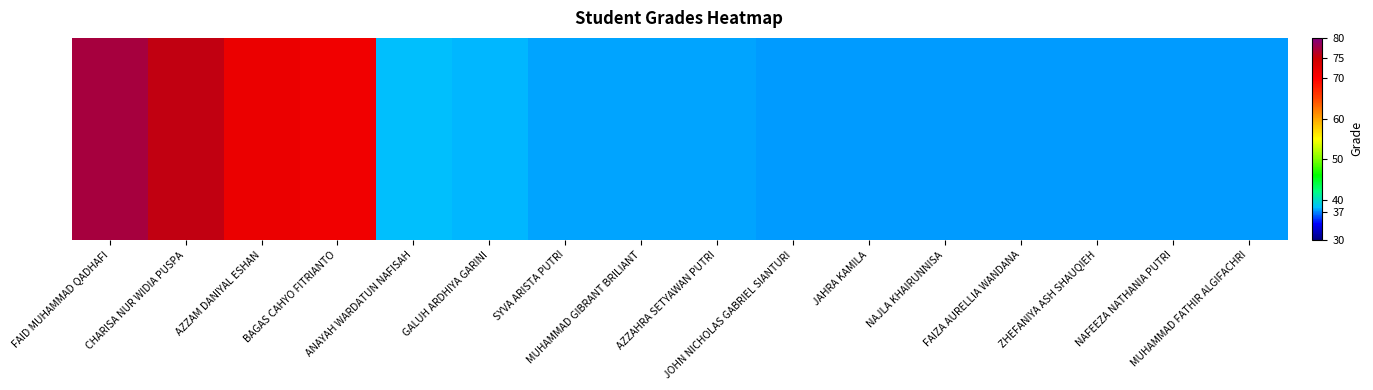

Reading left to right, transcribe all the data shown in this chart.

77.4	75.5	72.0	71.3	38.0	38.0	37.6	37.5	37.5	37.4	37.3	37.3	37.3	37.3	37.3	37.3